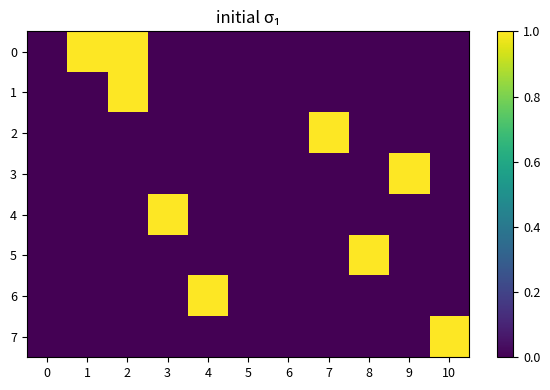

Reading left to right, extract all data points from this chart.

0: 0=0	1=1	2=1	3=0	4=0	5=0	6=0	7=0	8=0	9=0	10=0
1: 0=0	1=0	2=1	3=0	4=0	5=0	6=0	7=0	8=0	9=0	10=0
2: 0=0	1=0	2=0	3=0	4=0	5=0	6=0	7=1	8=0	9=0	10=0
3: 0=0	1=0	2=0	3=0	4=0	5=0	6=0	7=0	8=0	9=1	10=0
4: 0=0	1=0	2=0	3=1	4=0	5=0	6=0	7=0	8=0	9=0	10=0
5: 0=0	1=0	2=0	3=0	4=0	5=0	6=0	7=0	8=1	9=0	10=0
6: 0=0	1=0	2=0	3=0	4=1	5=0	6=0	7=0	8=0	9=0	10=0
7: 0=0	1=0	2=0	3=0	4=0	5=0	6=0	7=0	8=0	9=0	10=1